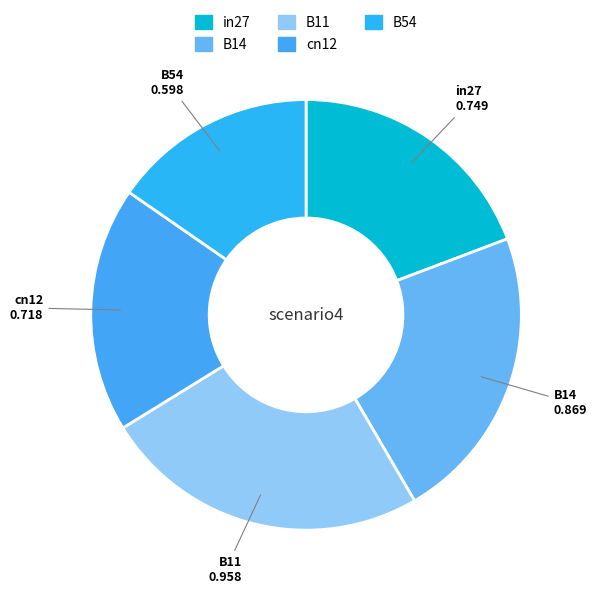

Between B14 and B54, which is larger?

B14